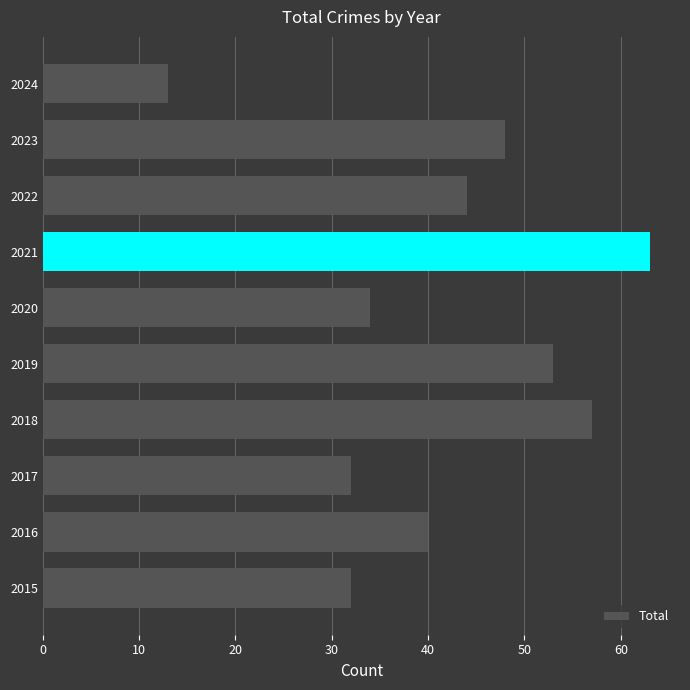

Reading bottom to top, list all the values displayed in this chart.

32	40	32	57	53	34	63	44	48	13